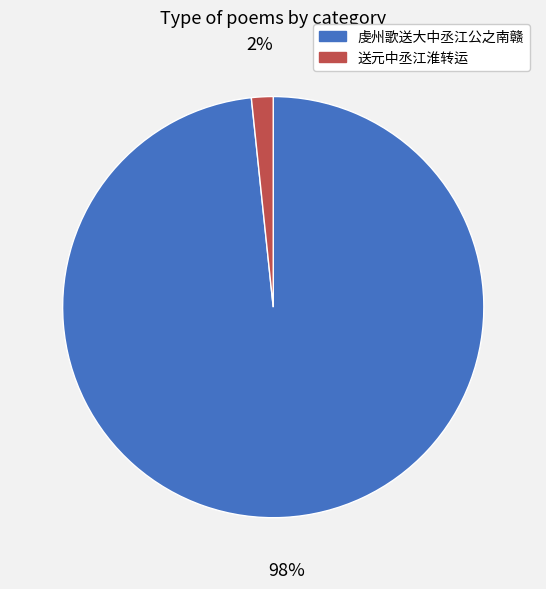

To the nearest percent, what portion does 送元中丞江淮转运 represent?

2%